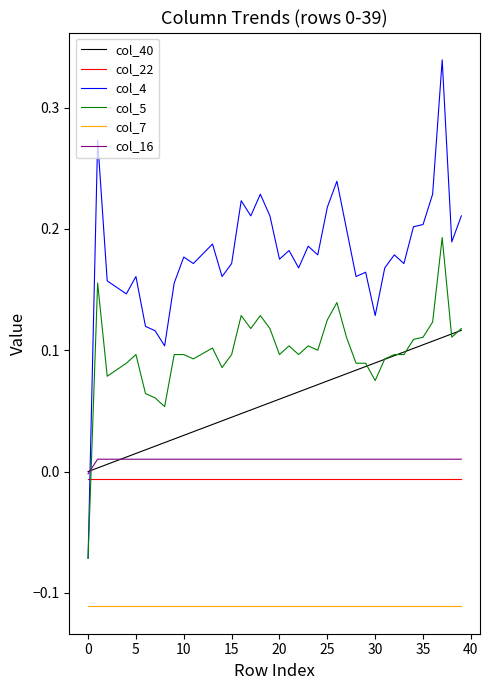

Which series has the largest total across all categories?

col_4